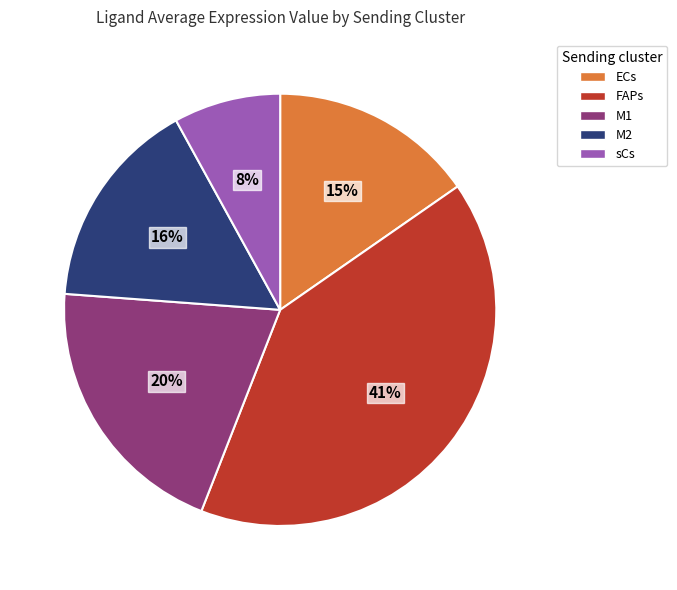

To the nearest percent, what portion does ECs represent?

15%